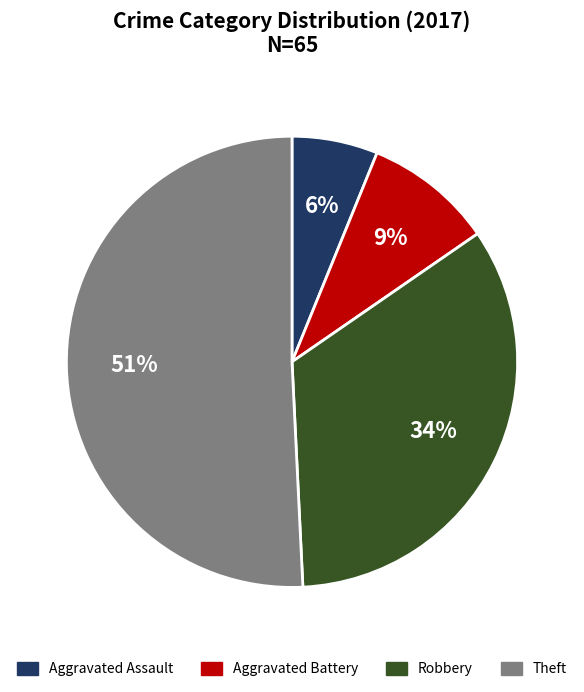

What is the smallest slice in the pie chart?

Aggravated Assault